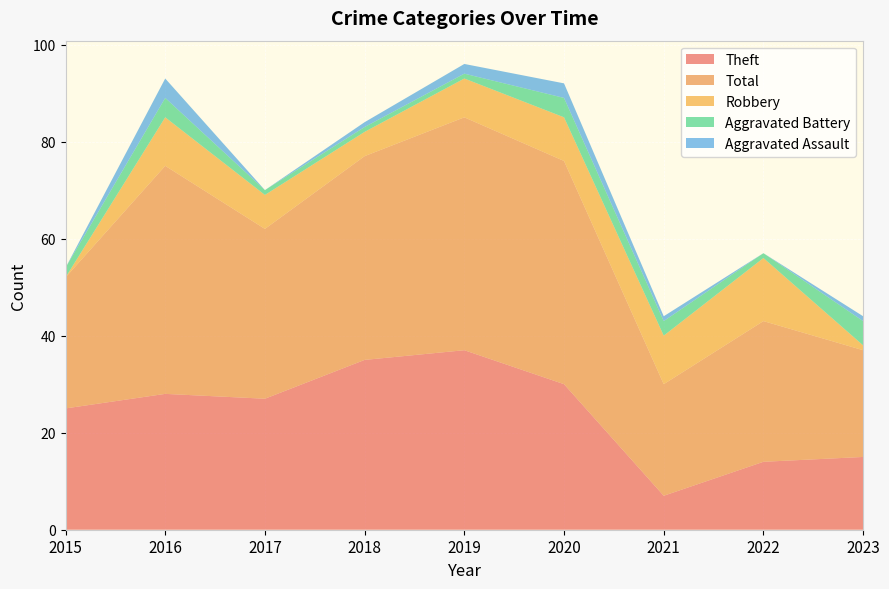

Reading right to left, transcribe all the data shown in this chart.

Theft: 15	14	7	30	37	35	27	28	25
Total: 22	29	23	46	48	42	35	47	27
Robbery: 1	13	10	9	8	5	7	10	0
Aggravated Battery: 5	1	3	4	1	1	1	4	2
Aggravated Assault: 1	0	1	3	2	1	0	4	0